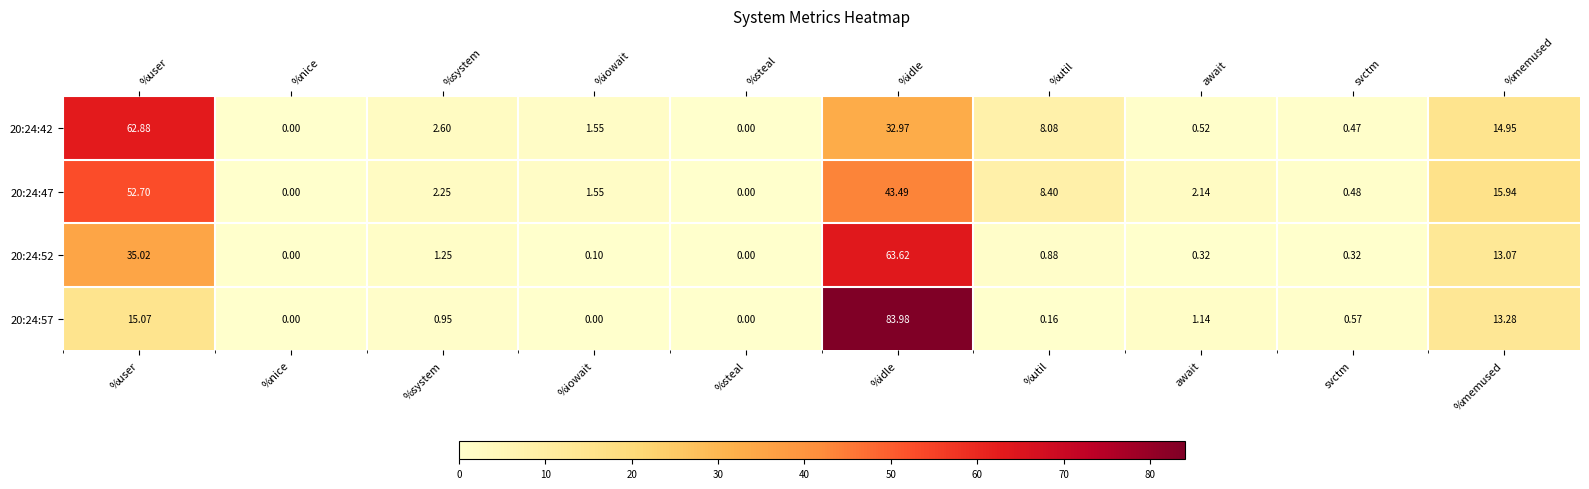

How many positive values does the 20:24:52 series have?

8